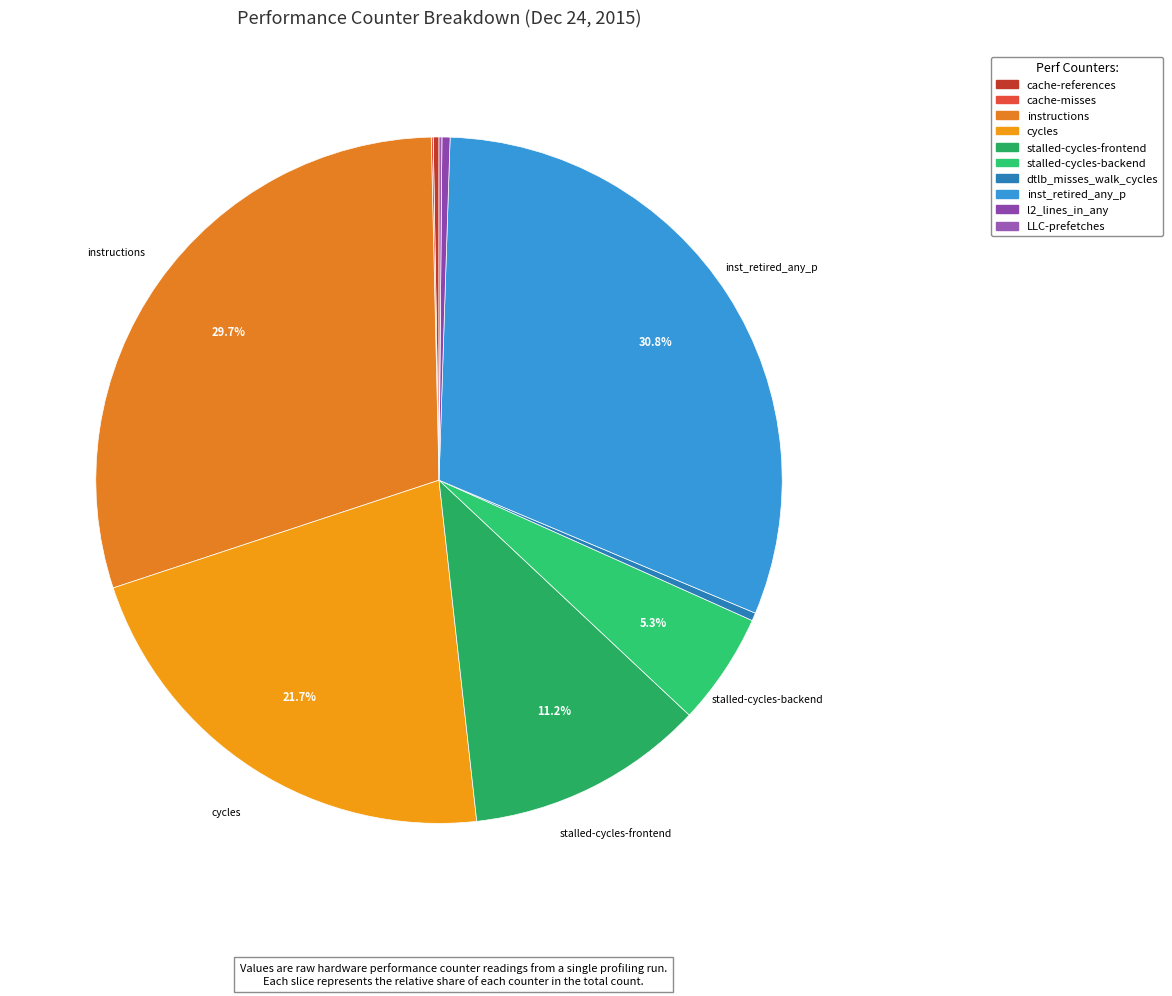

Between LLC-prefetches and stalled-cycles-frontend, which is larger?

stalled-cycles-frontend